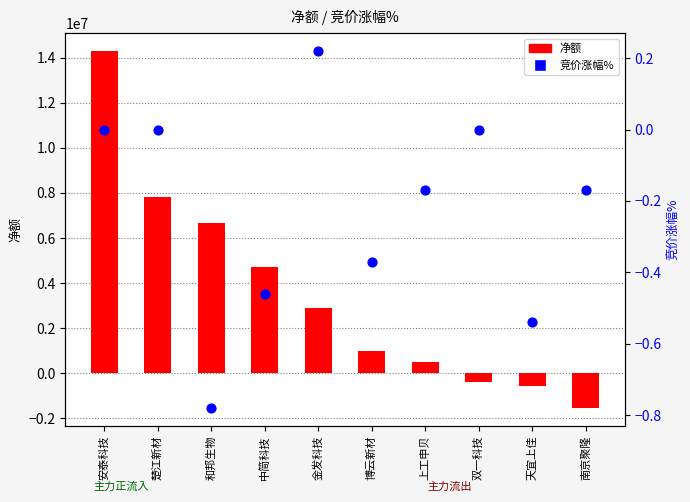

Which series reaches the maximum Y coordinate?

净额